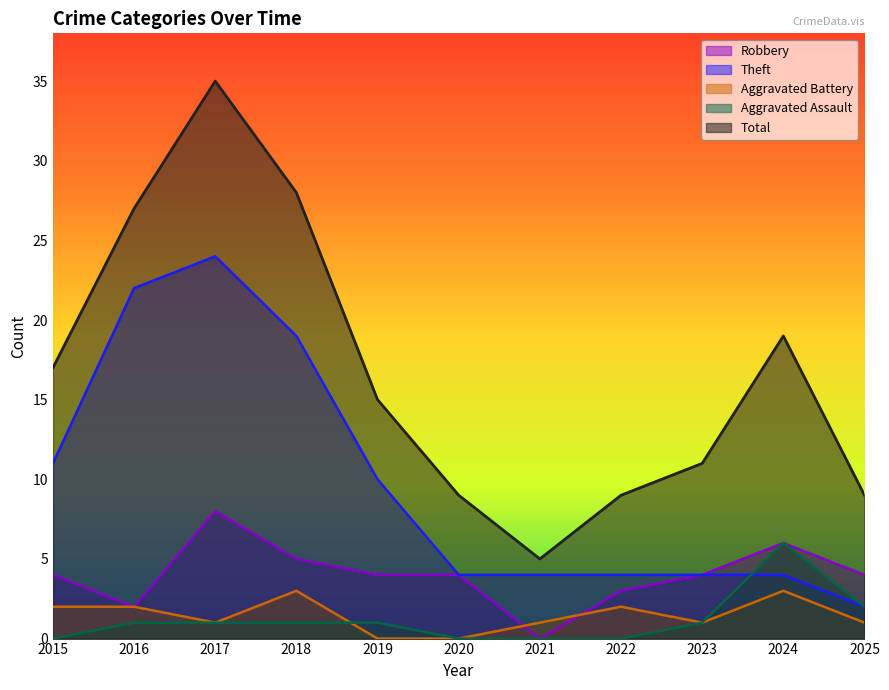

What is the value of the Robbery point at the 4th from the left?

5